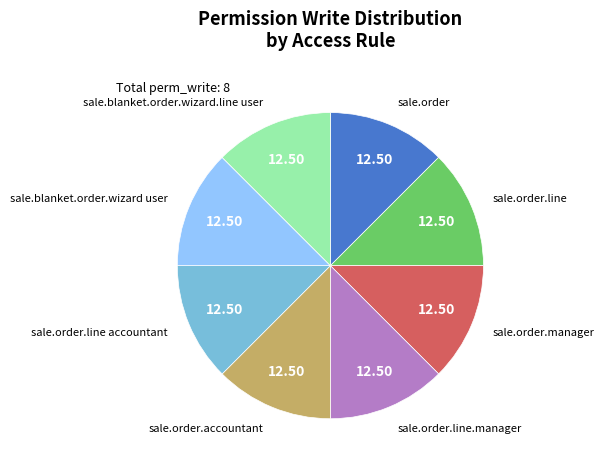

How many segments does this pie chart have?

8